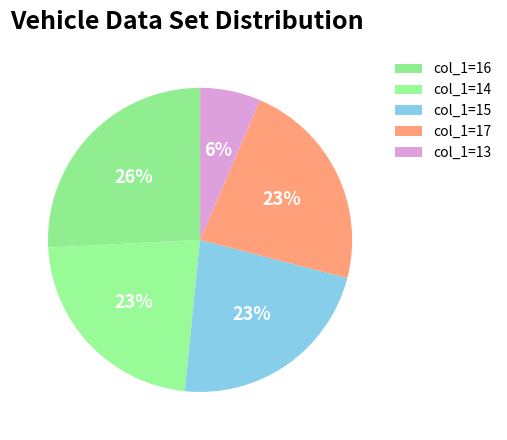

Count the number of slices in the pie.

5